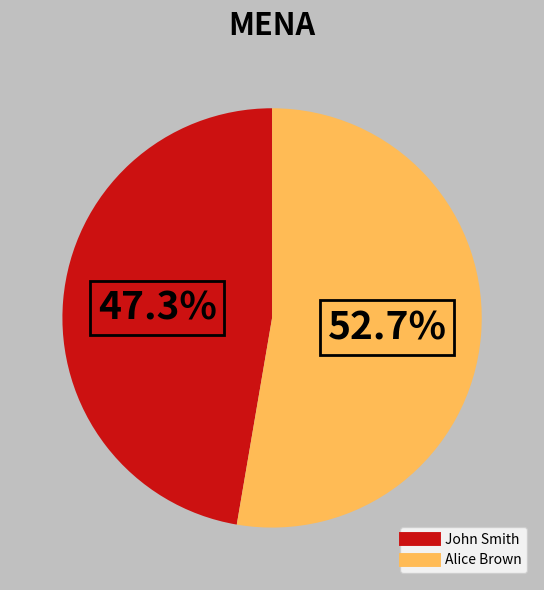

Is there any slice that represents more than half of the pie?

Yes